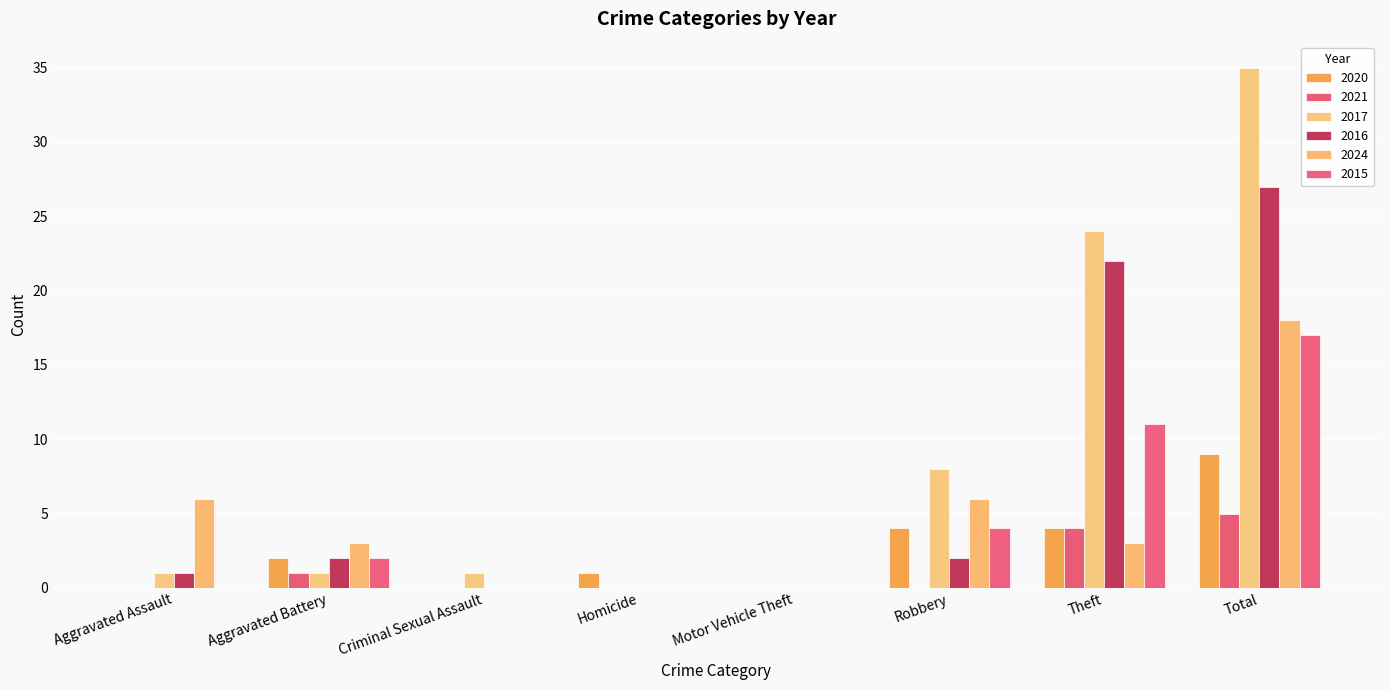

At which label does 2021 reach its peak?

Total